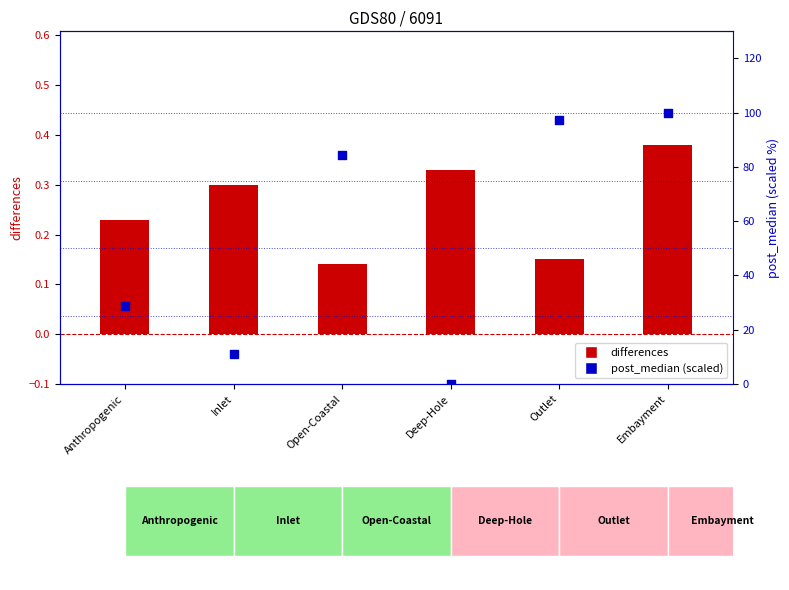

Which series has the largest total across all categories?

post_median (scaled)